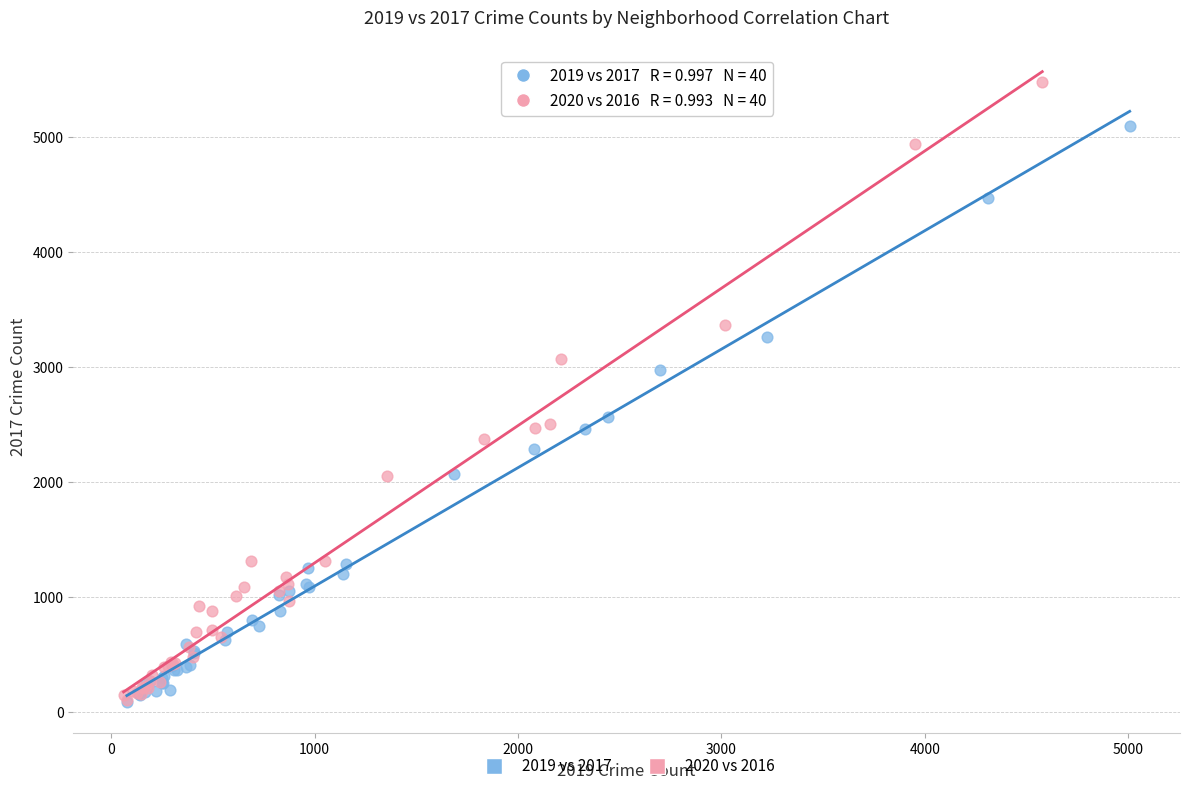

Which series has the largest Y range (max minus min)?

2020 vs 2016